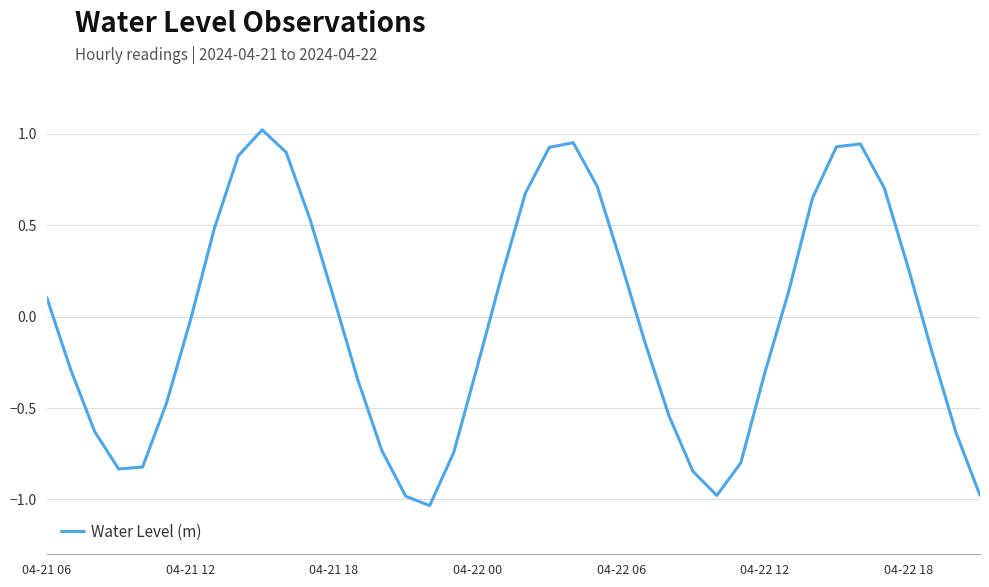

Is it true that the value at 04-22 18 is 0.4?

False